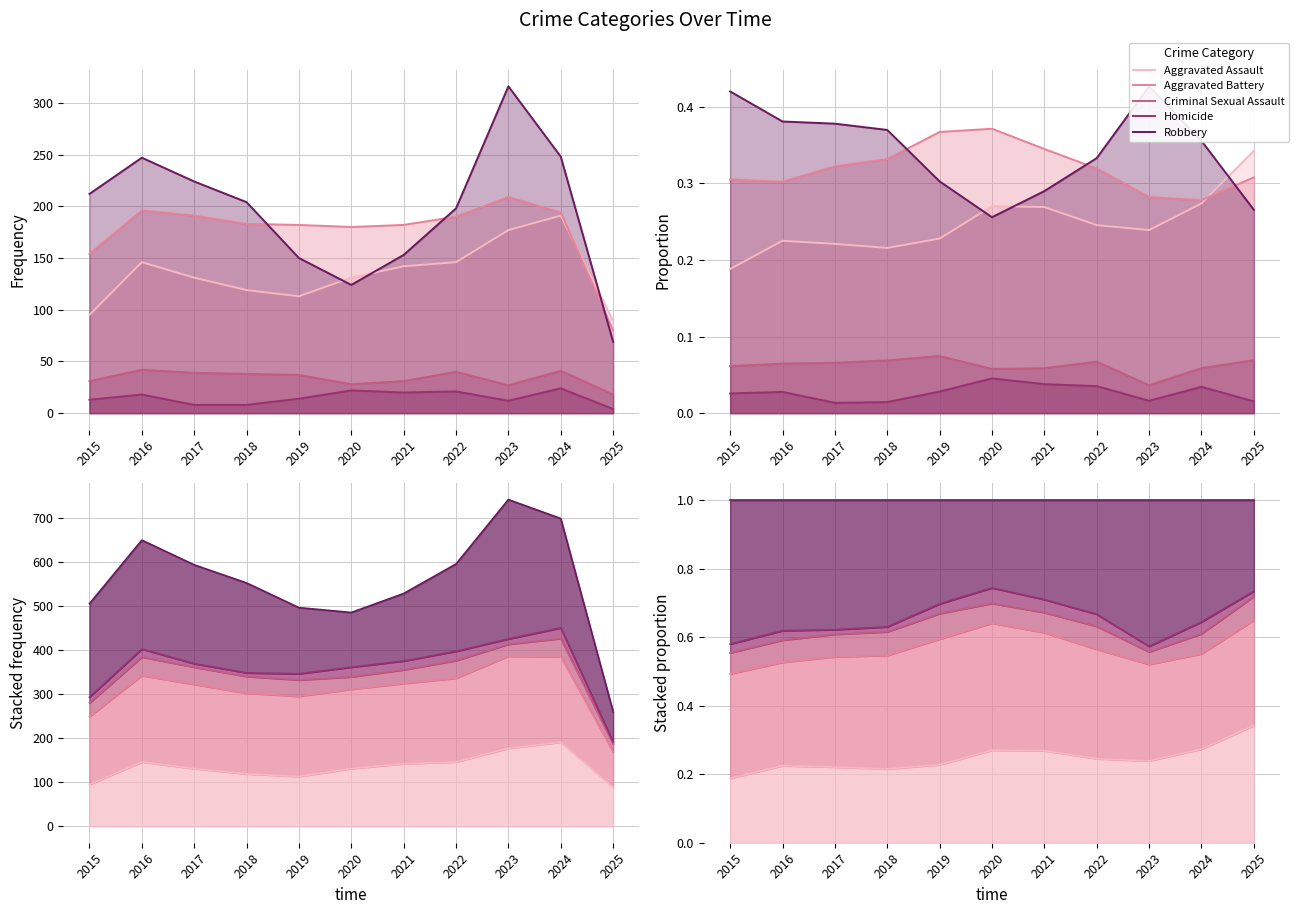

How many interior local valleys does the Homicide series have?

2